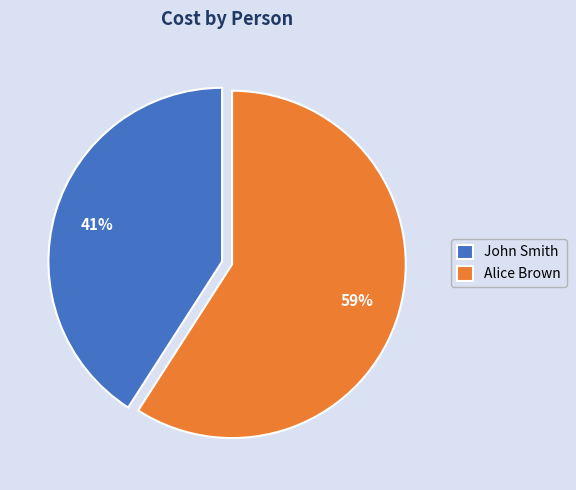

To the nearest percent, what is the difference between the largest and smallest slice percentages?

18%